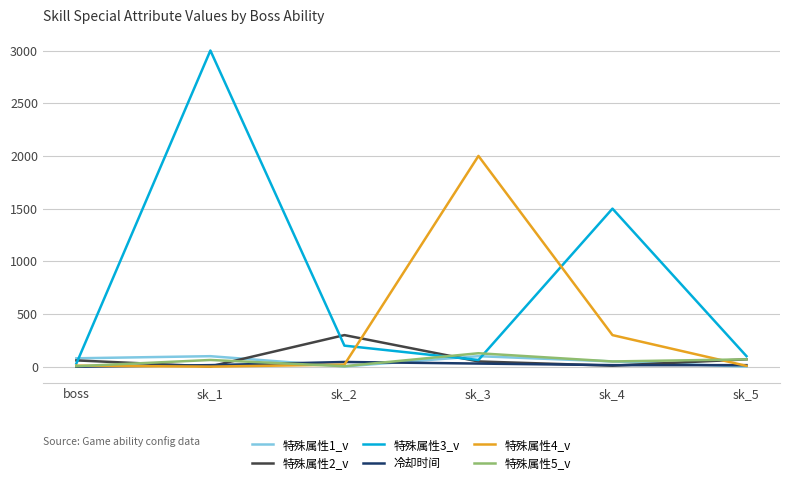

True or false: 冷却时间 has more than 2 interior local peaks.

False